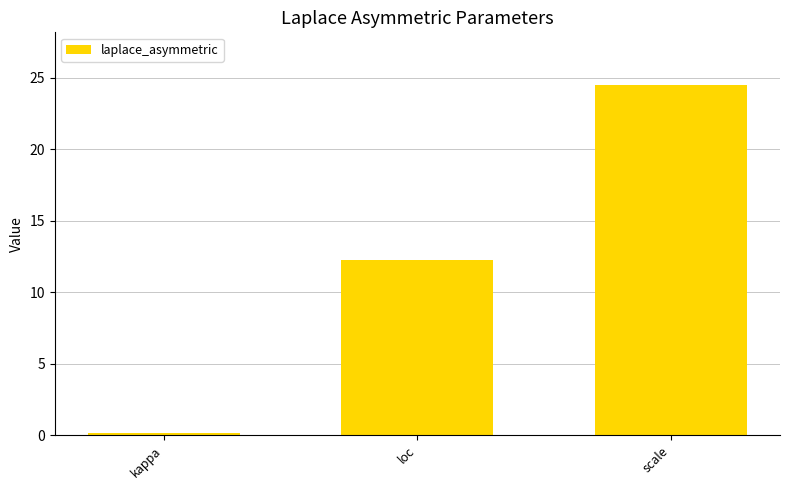

At which category does the chart reach its peak across all series?

scale